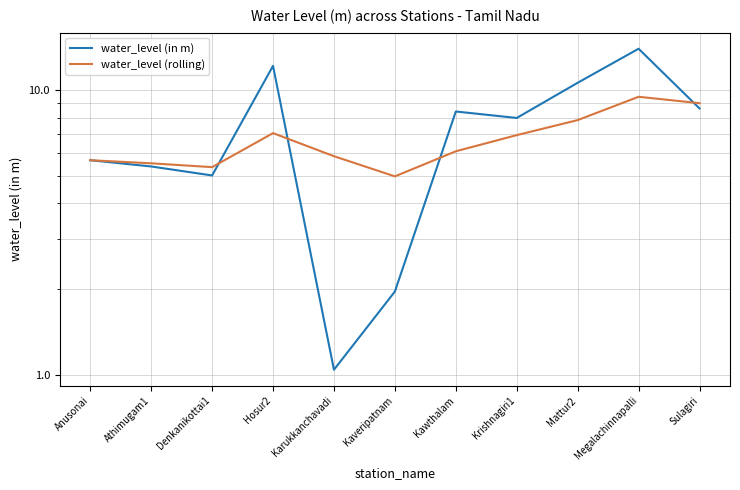

Is the value of water_level (rolling) at Denkanikottai1 greater than the value of water_level (in m) at Hosur2?

No